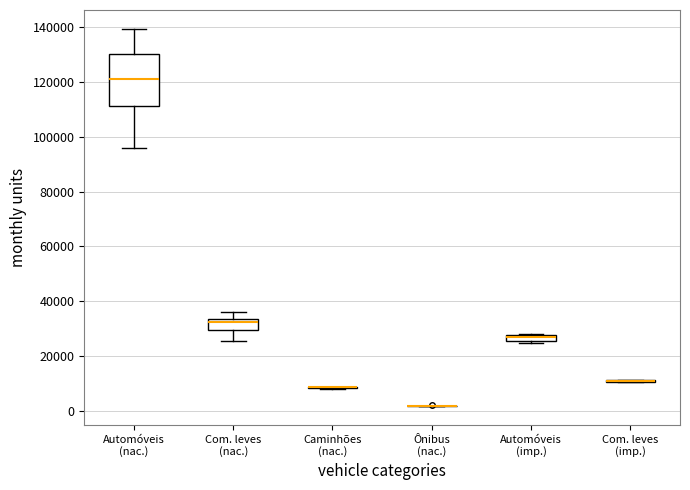

Where does the median line of the box for Automóveis (nac.) sit on the y-axis? The values are not printed on the chart, so give them approximately, as read against the axis.

122000